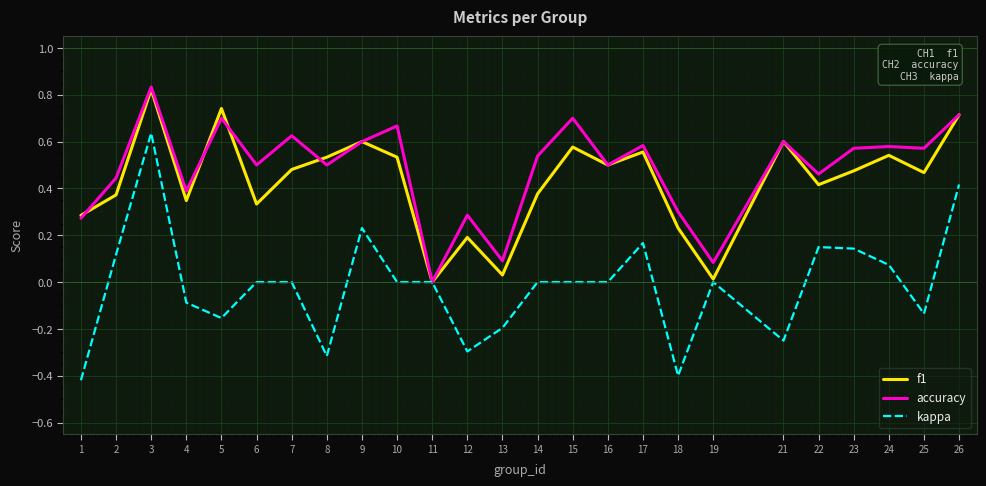

Does the chart display data point markers on the line(s)?

No